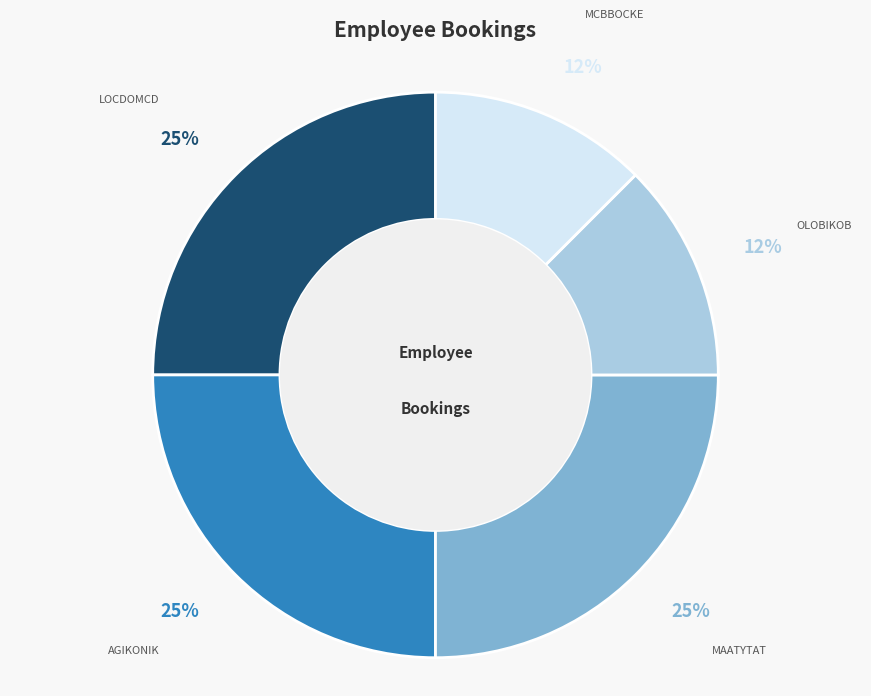

Combined, do LOCDOMCD and OLOBIKOB account for over 50%?

No